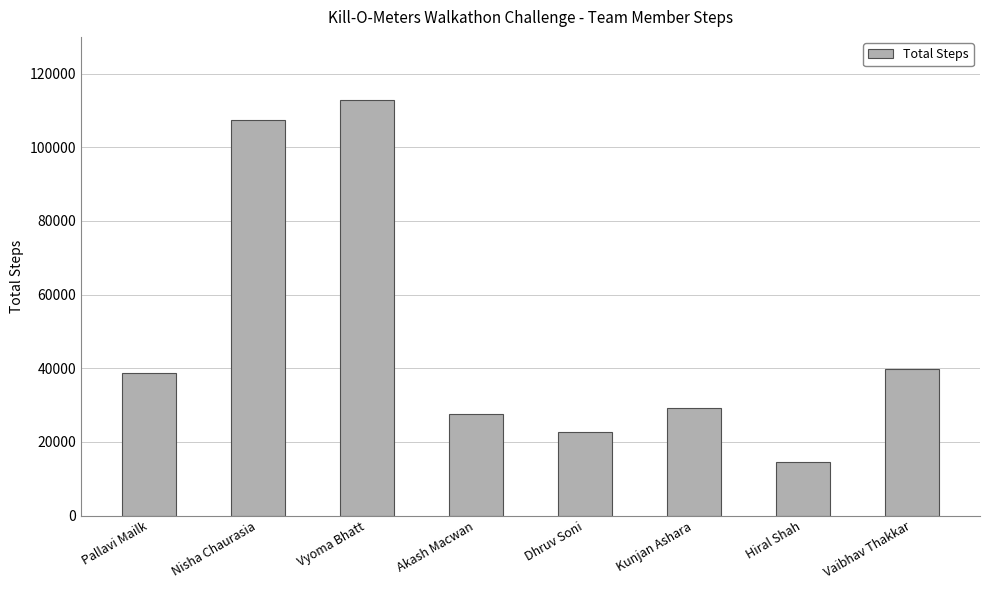

Reading right to left, transcribe all the data shown in this chart.

39777	14456	29210	22731	27682	112798	107350	38715